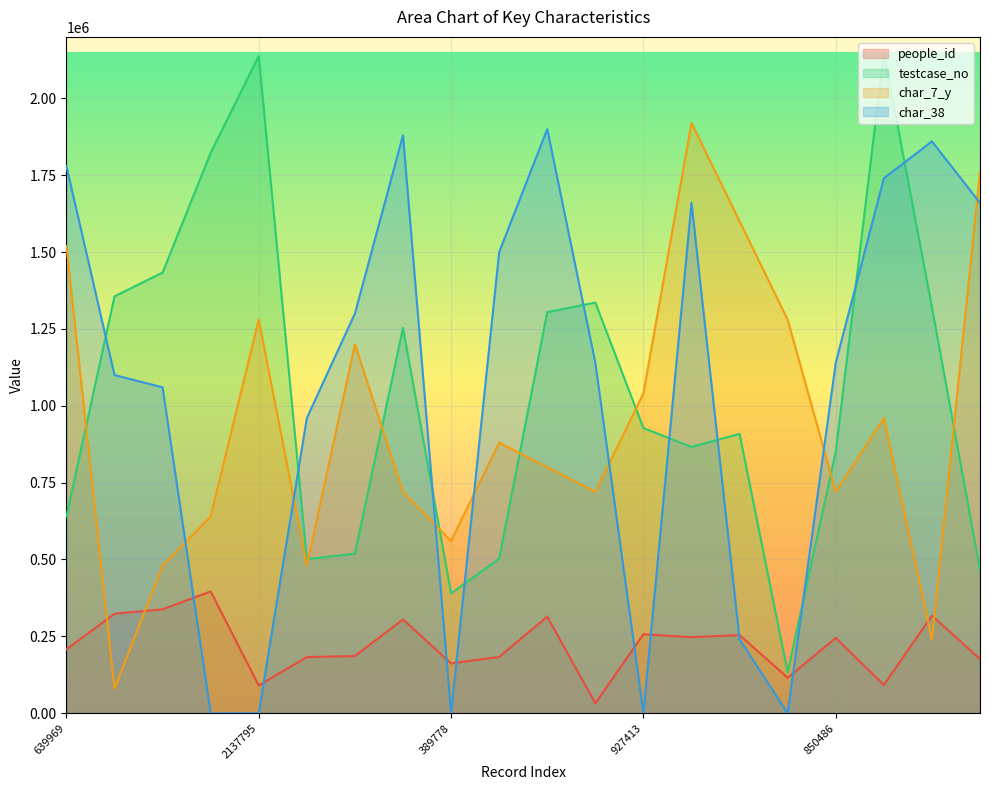

Is the value of char_7_y at 133013 greater than the value of char_38 at 927413?

Yes